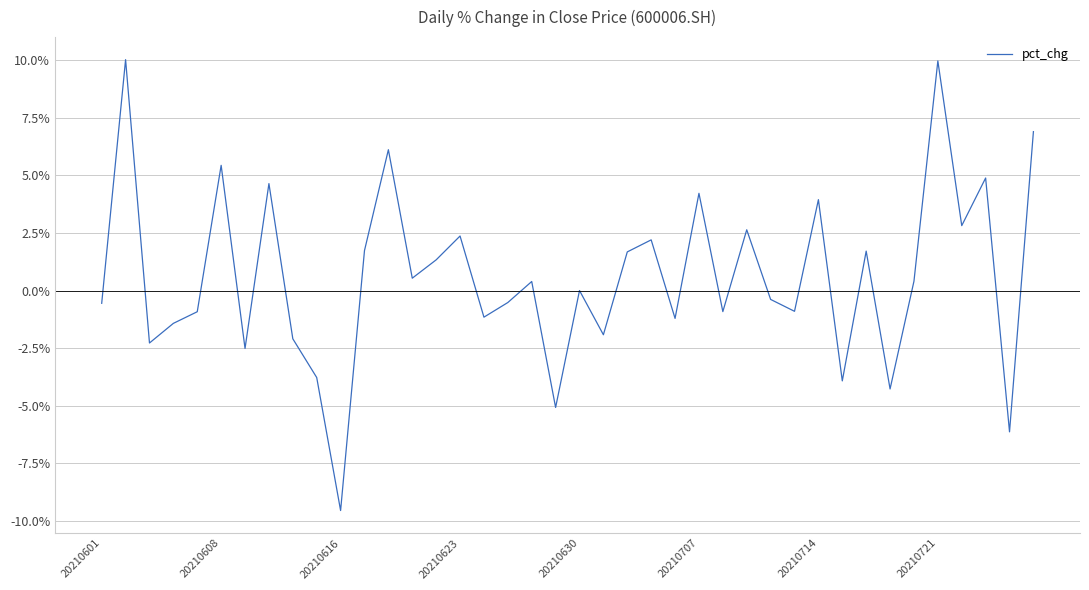

What is the greatest value displayed?

10.0